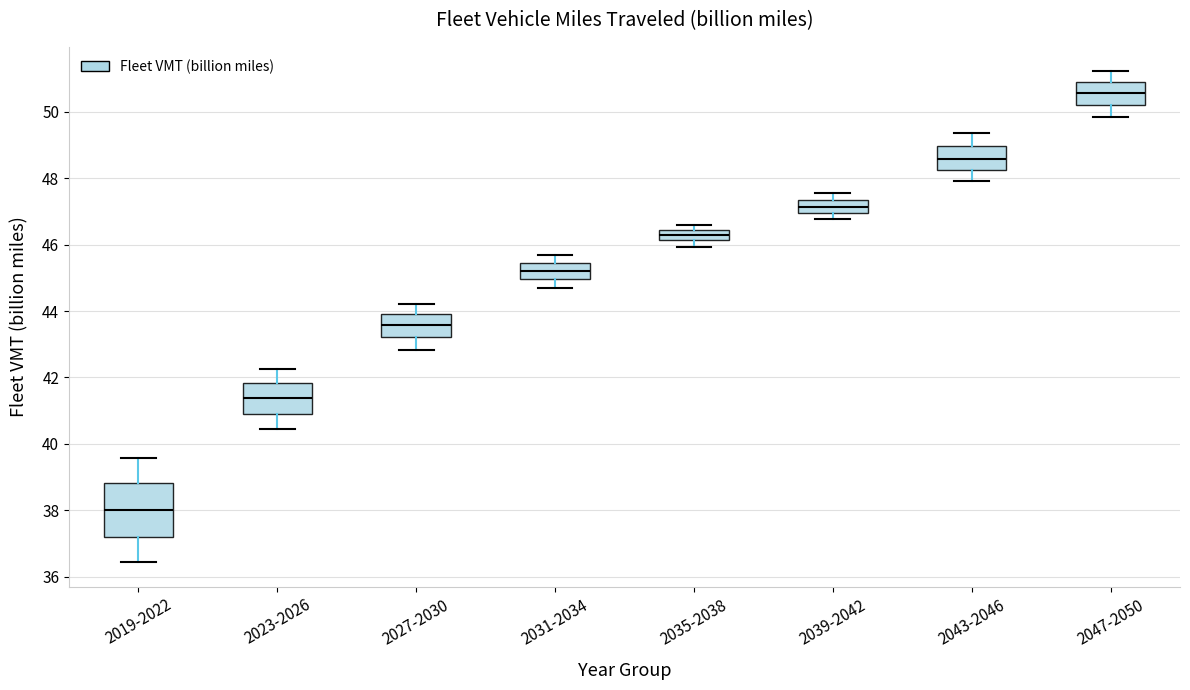

Which box is the tallest, from its lower edge to its upper edge?

2019-2022